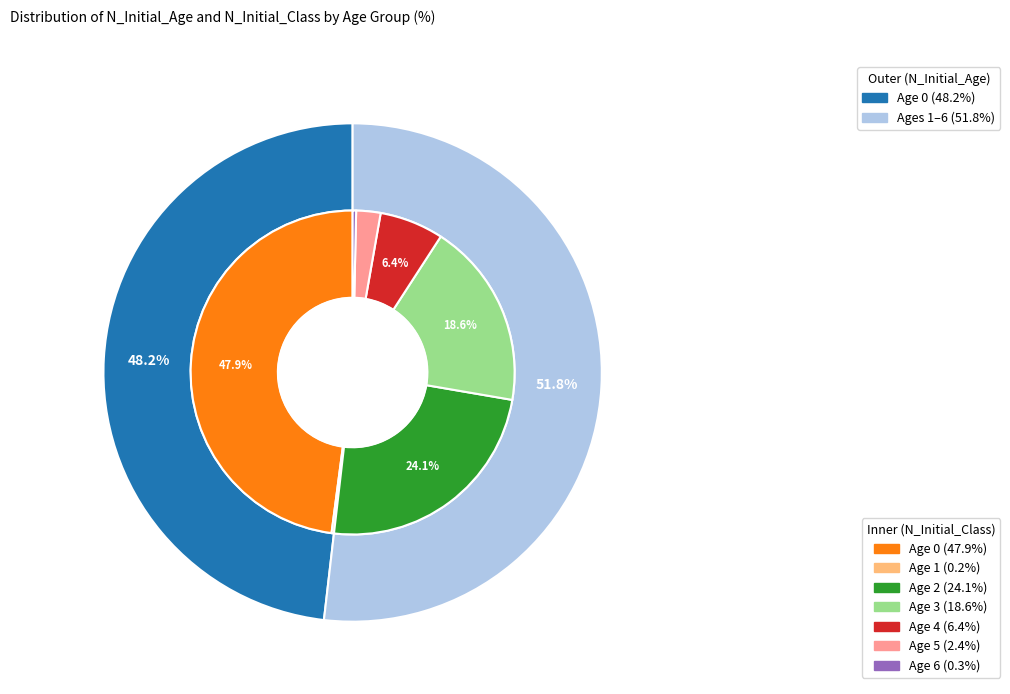

Combined, do Age 4 and Age 5 account for over 50%?

No